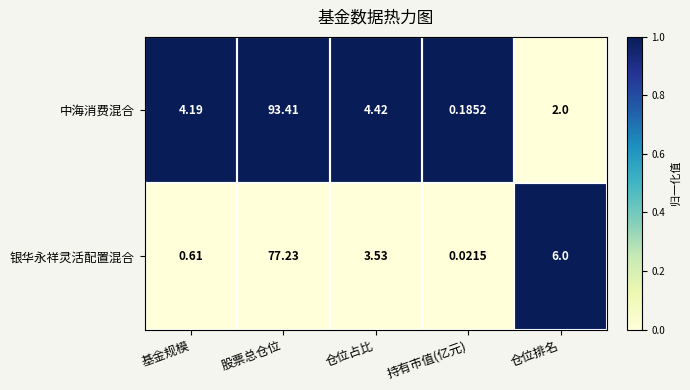

Is the value of 银华永祥灵活配置混合 at 股票总仓位 greater than the value of 中海消费混合 at 仓位占比?

Yes